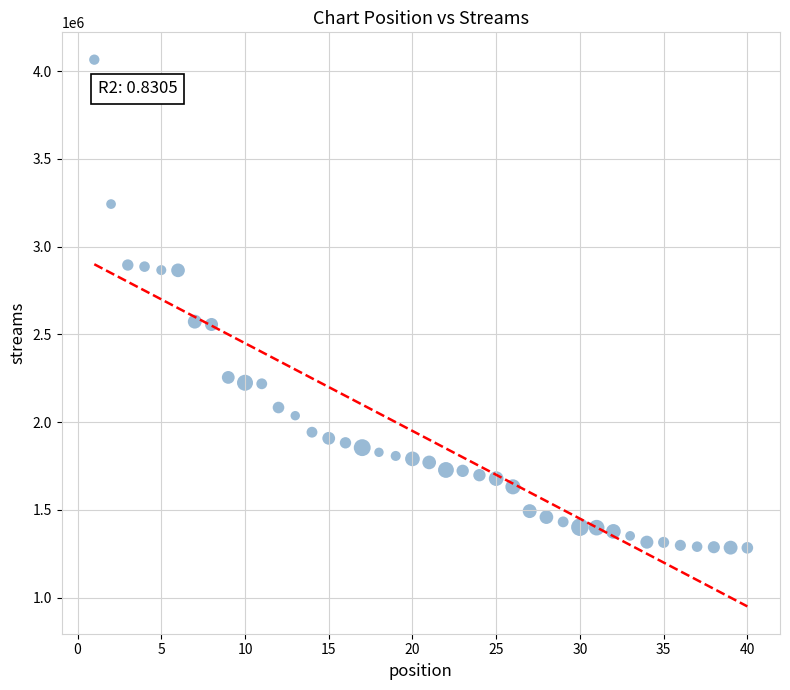

What is the range of Y values (max minus min)?

2781157